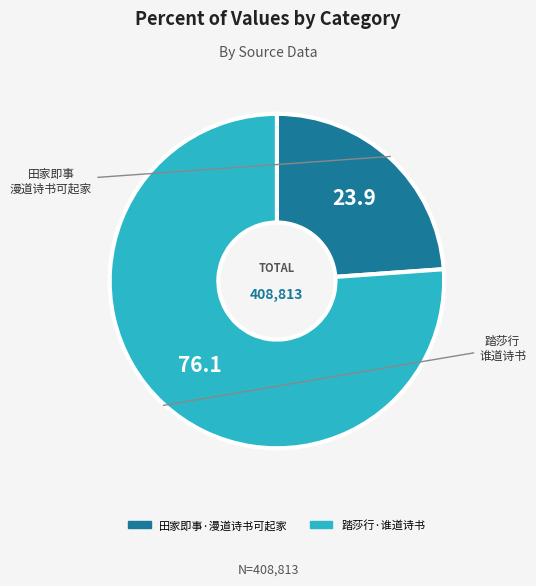

Is there any slice that represents more than half of the pie?

Yes